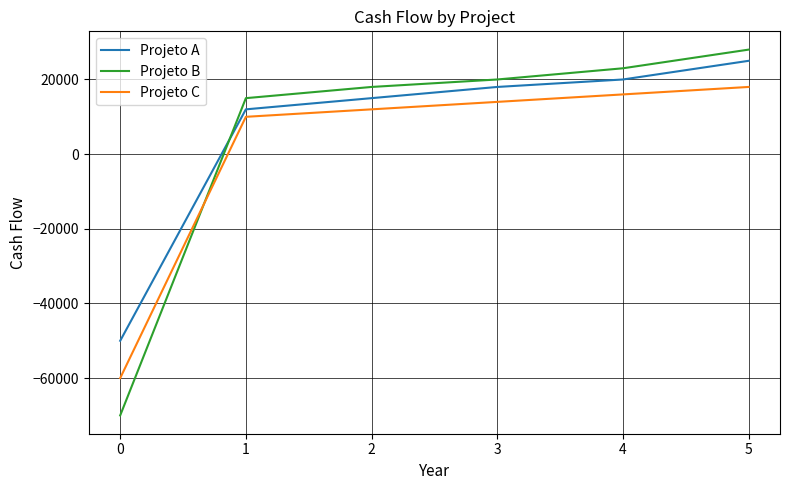

True or false: Projeto B has more than 0 interior local peaks.

False